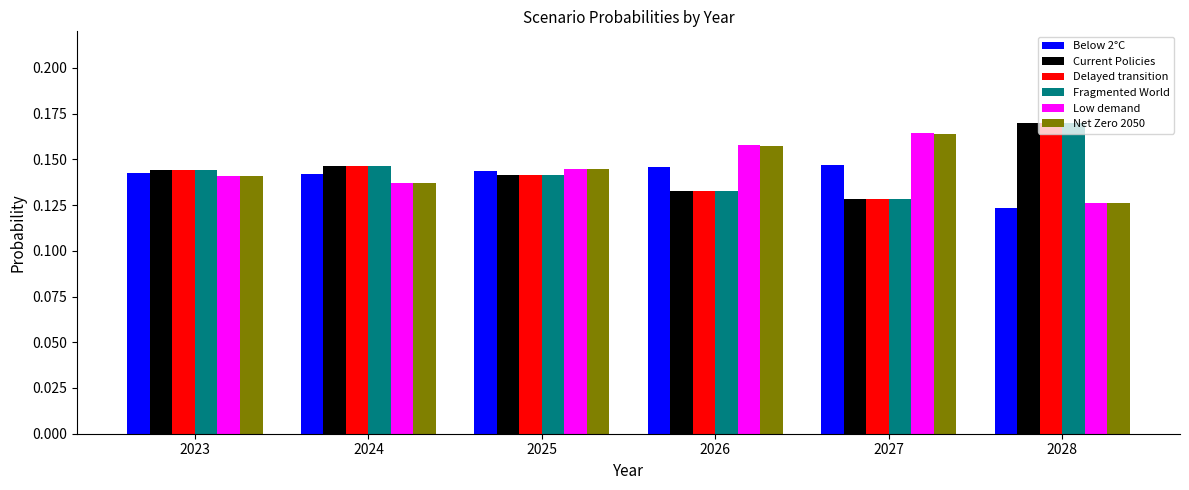

What is the total value across all series at 2027?

0.9